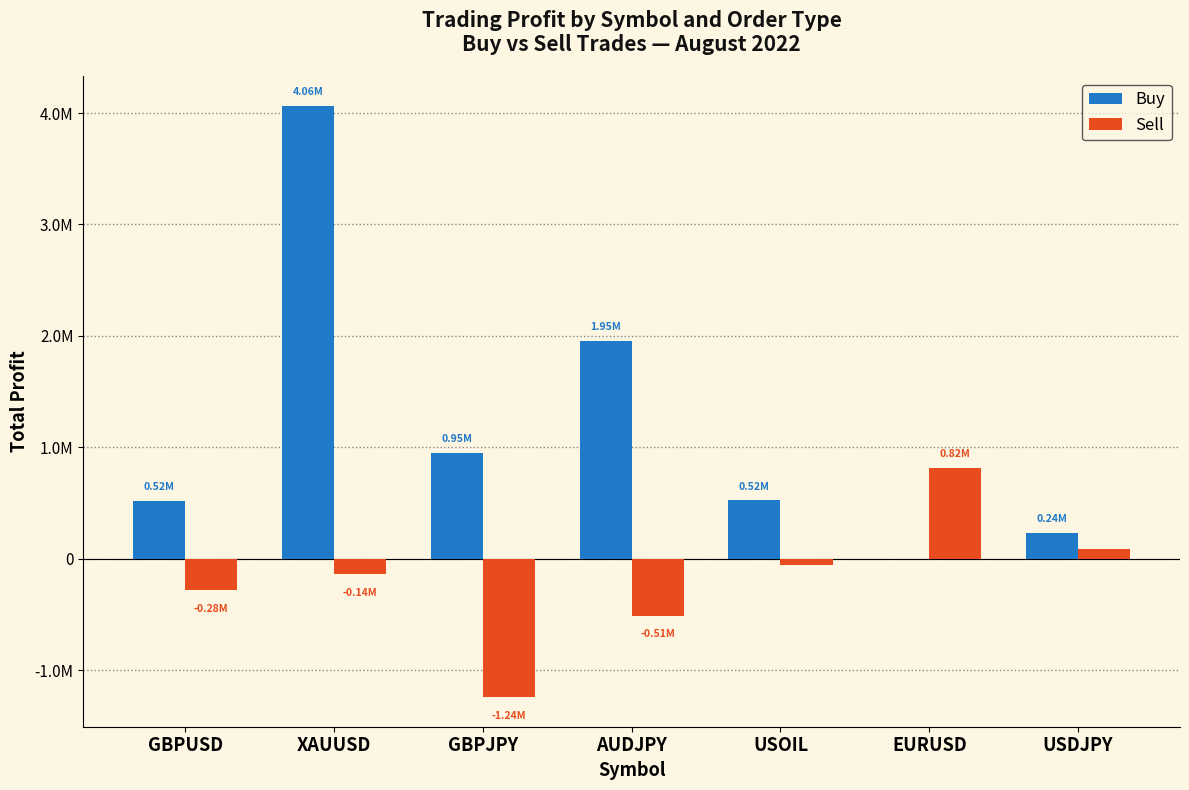

Reading left to right, what are all the values shown in this chart?

Buy: GBPUSD=523821	XAUUSD=4063286	GBPJPY=951970	AUDJPY=1954943	USOIL=524618	EURUSD=0	USDJPY=235011
Sell: GBPUSD=-280083	XAUUSD=-137613	GBPJPY=-1239836	AUDJPY=-508607	USOIL=-54453	EURUSD=818245	USDJPY=88637